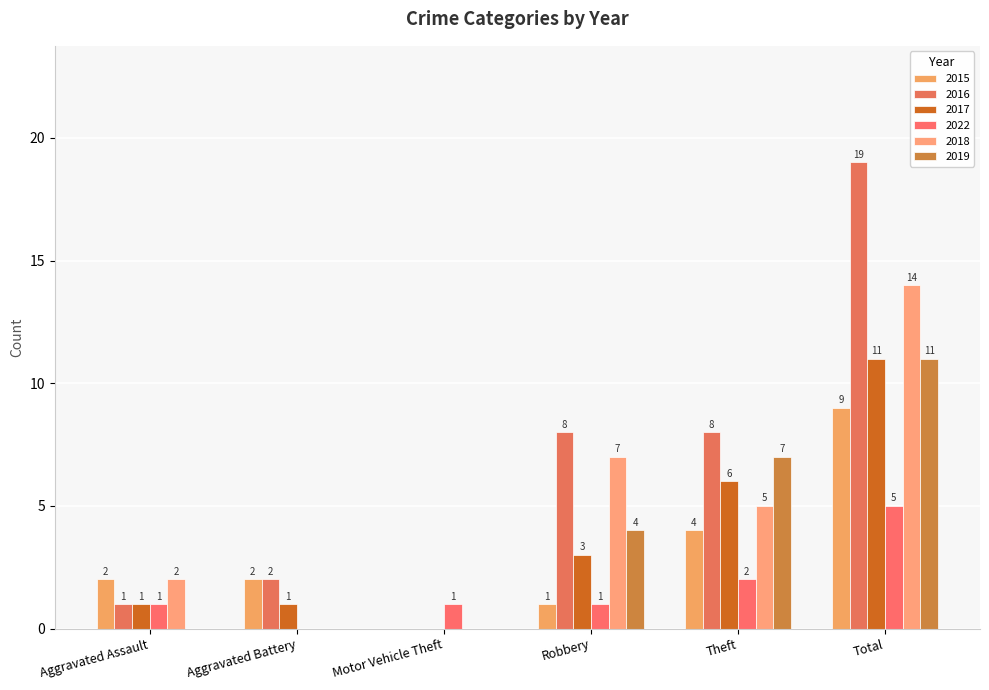

Which series has the largest range (max minus min)?

2016